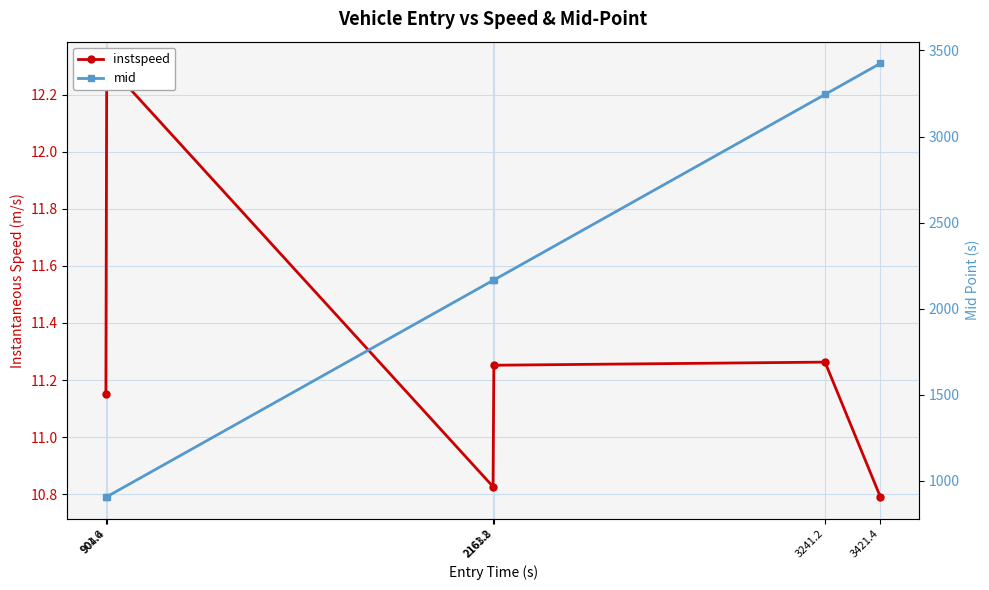

What is the value of the mid point at the 6th from the left?

3425.2